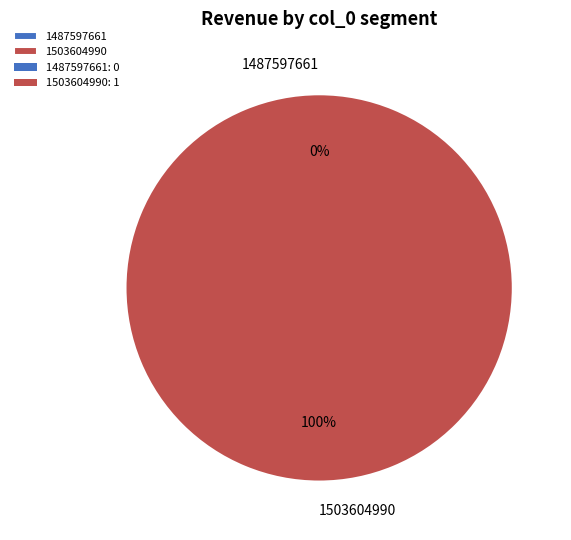

Is there a majority slice in this chart?

Yes